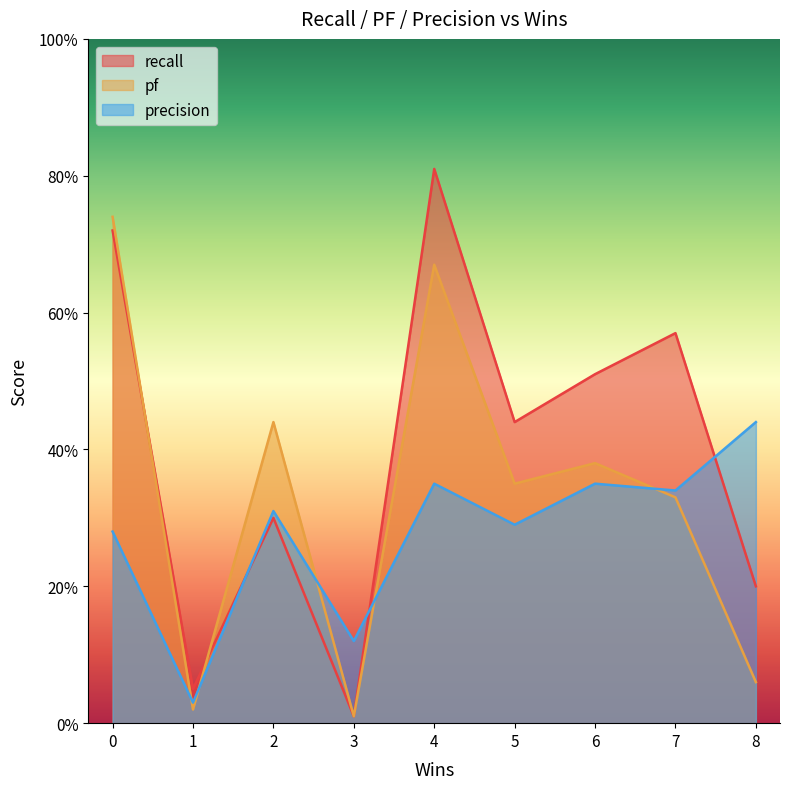

Which series ends up on top after the final intersection of pf and recall?

recall